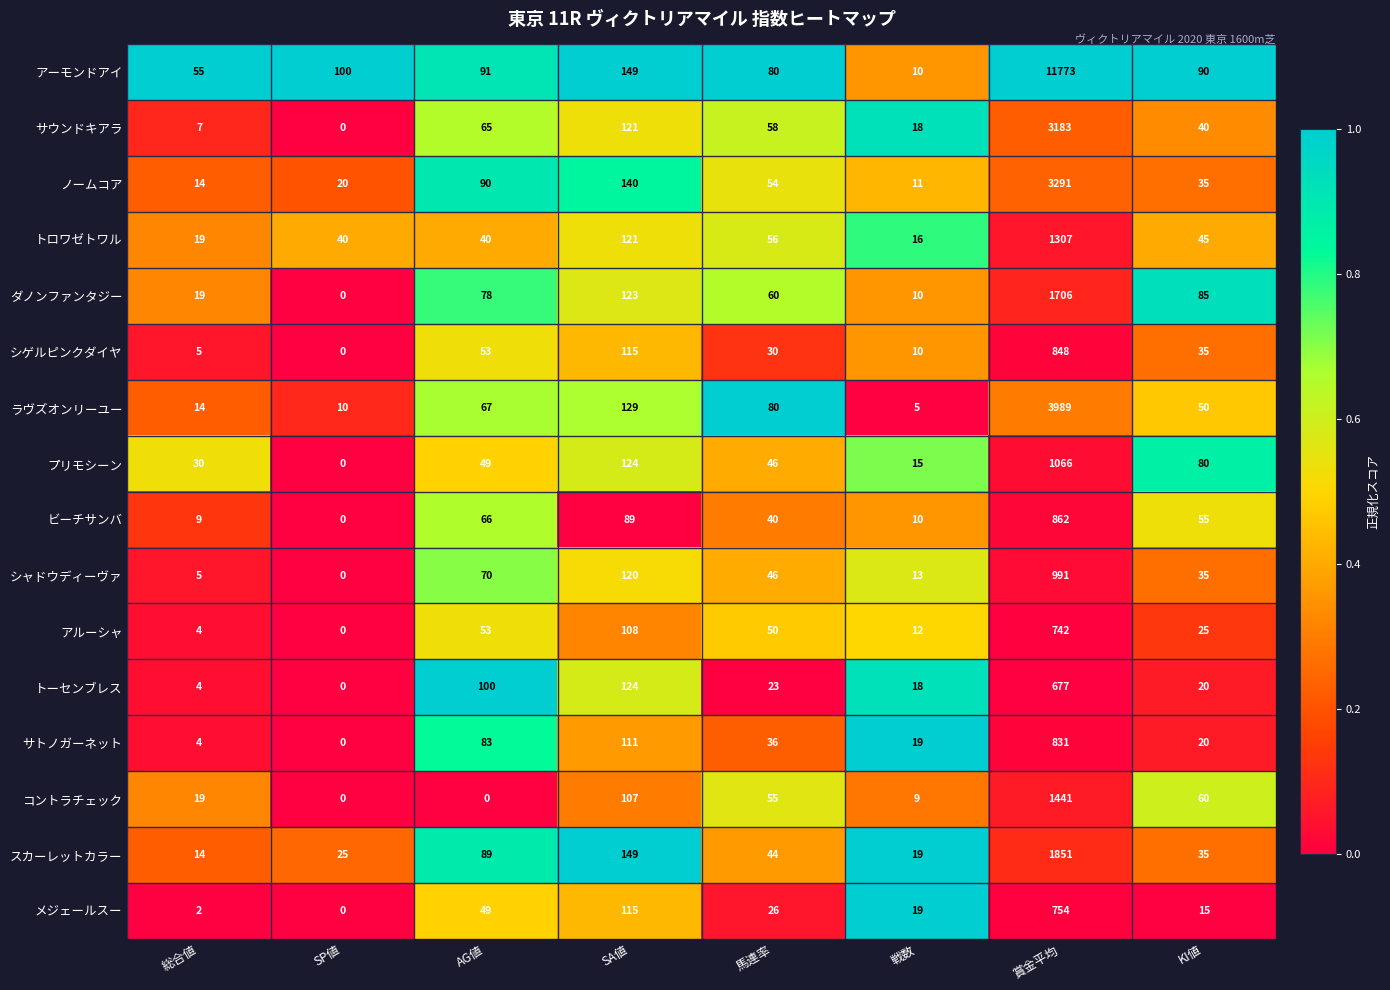

Which series has the largest total across all categories?

アーモンドアイ